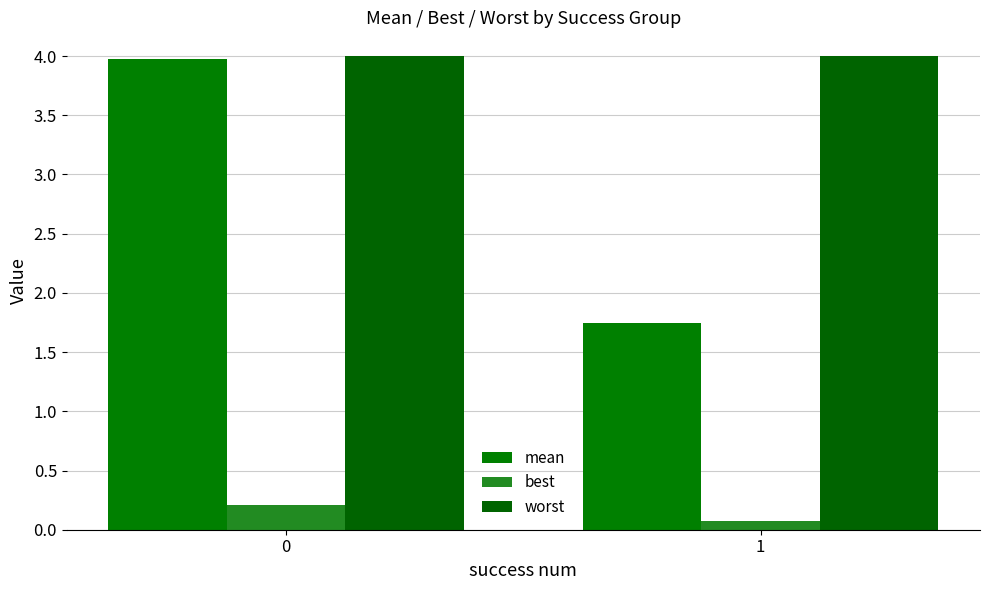

At 0, list the series in order from largest to smallest.

worst, mean, best